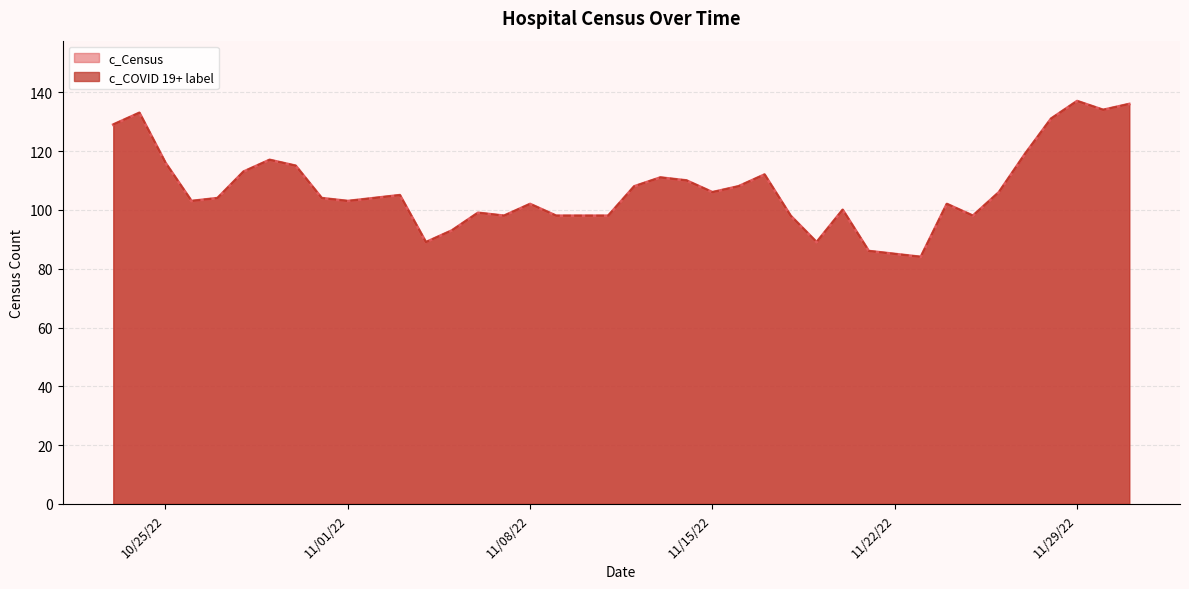

What is the difference between the maximum and second lowest values in the c_Census series?

52